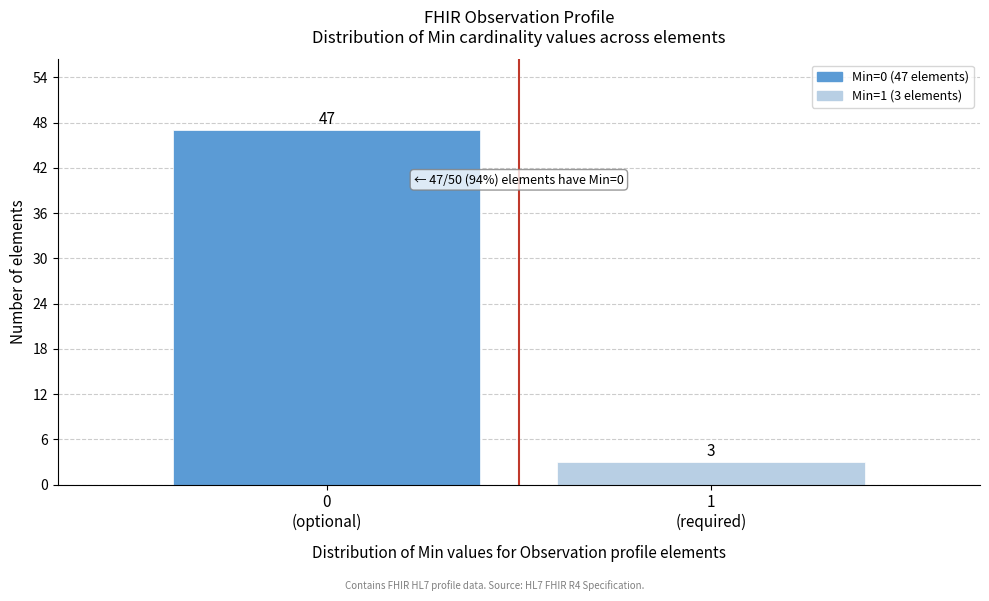

Reading left to right, extract all data points from this chart.

47	3